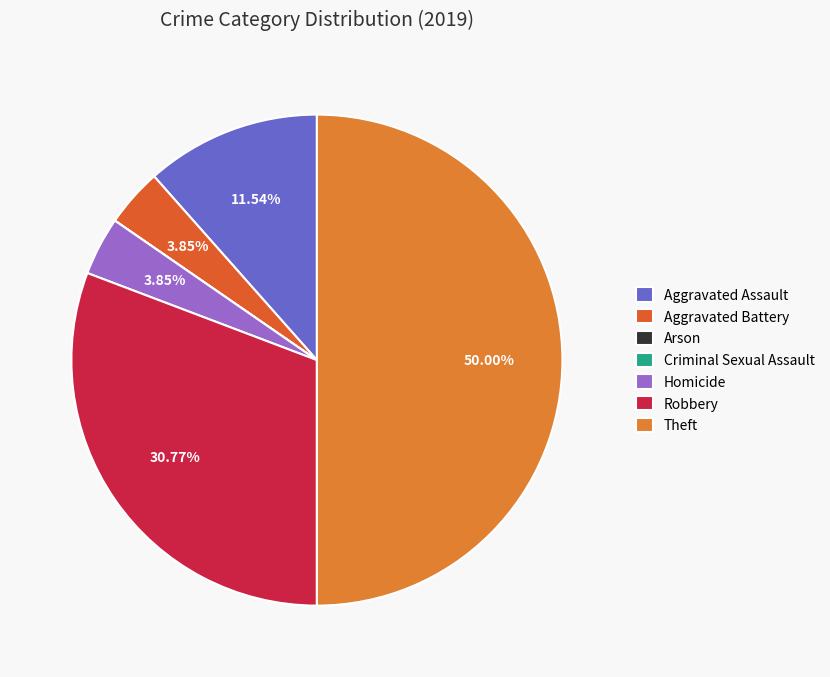

Is there a majority slice in this chart?

No